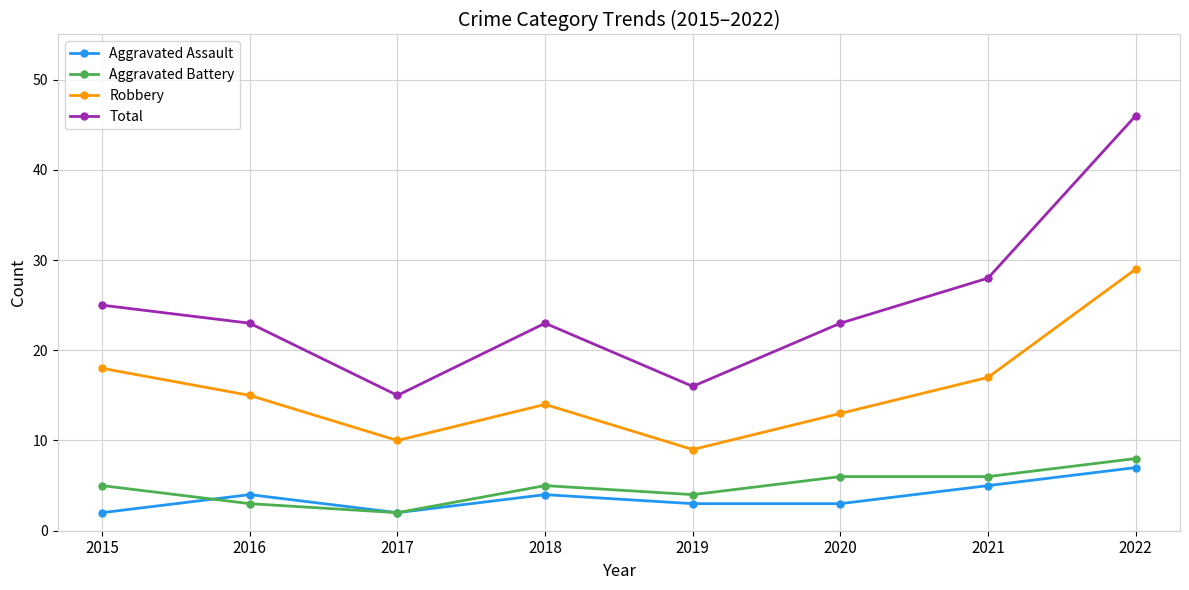

Which series has the largest range (max minus min)?

Total